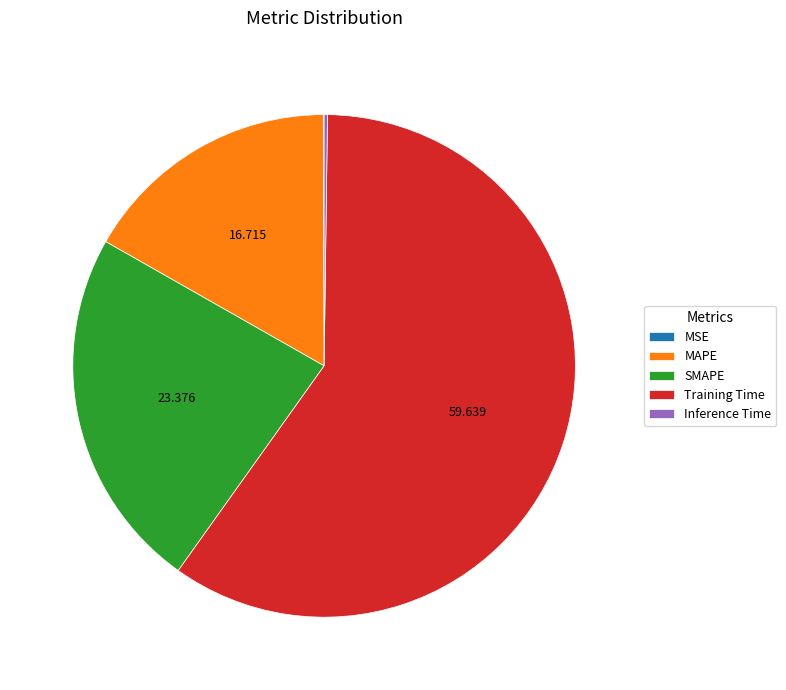

What is the majority slice?

Training Time